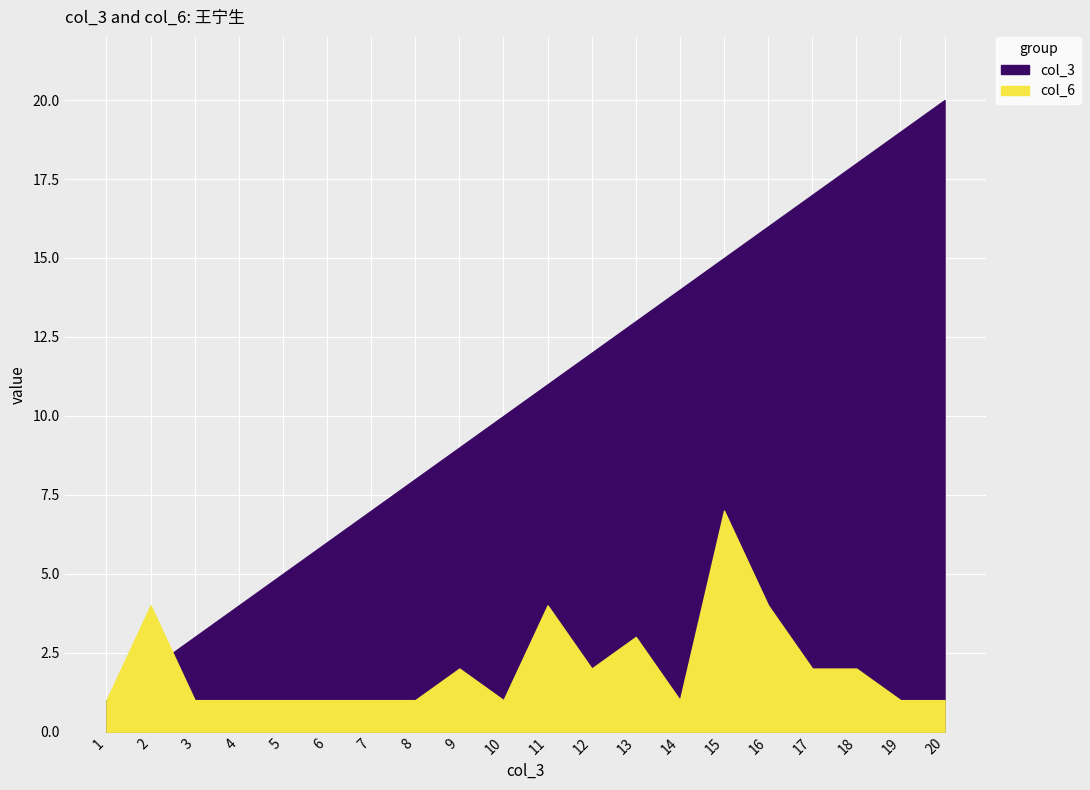

What is the approximate value of col_6 at 3?

1